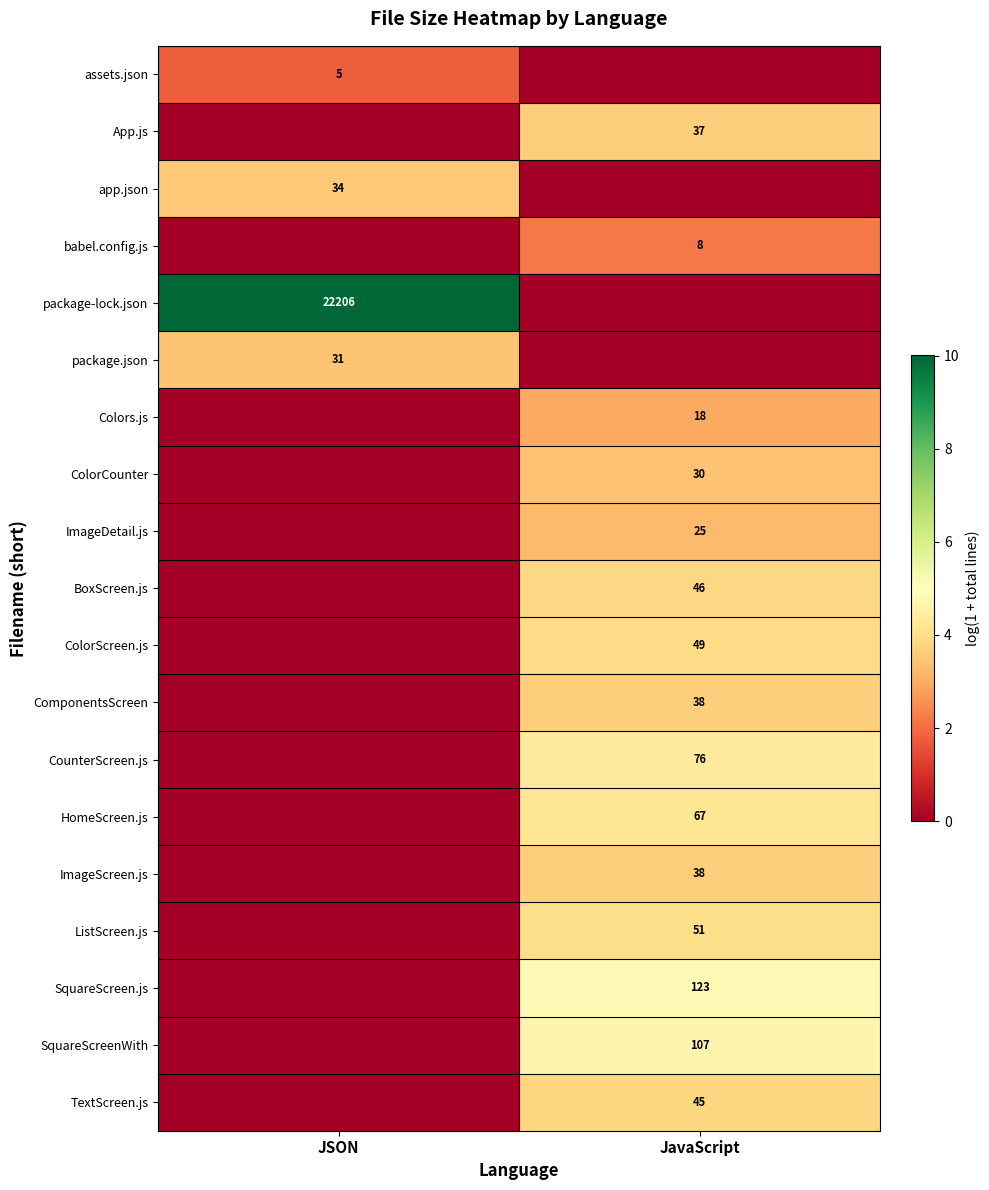

True or false: babel.config.js has a value of 2 at JavaScript.

False